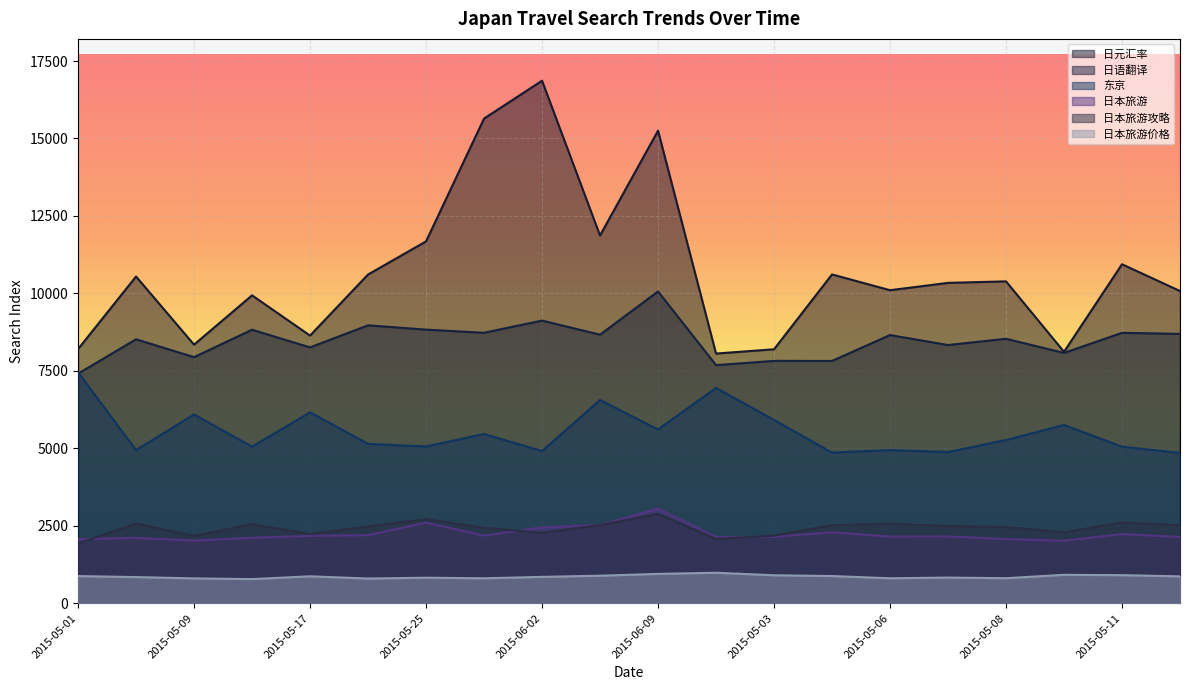

What is the average value of the 日本旅游攻略 series?

2425